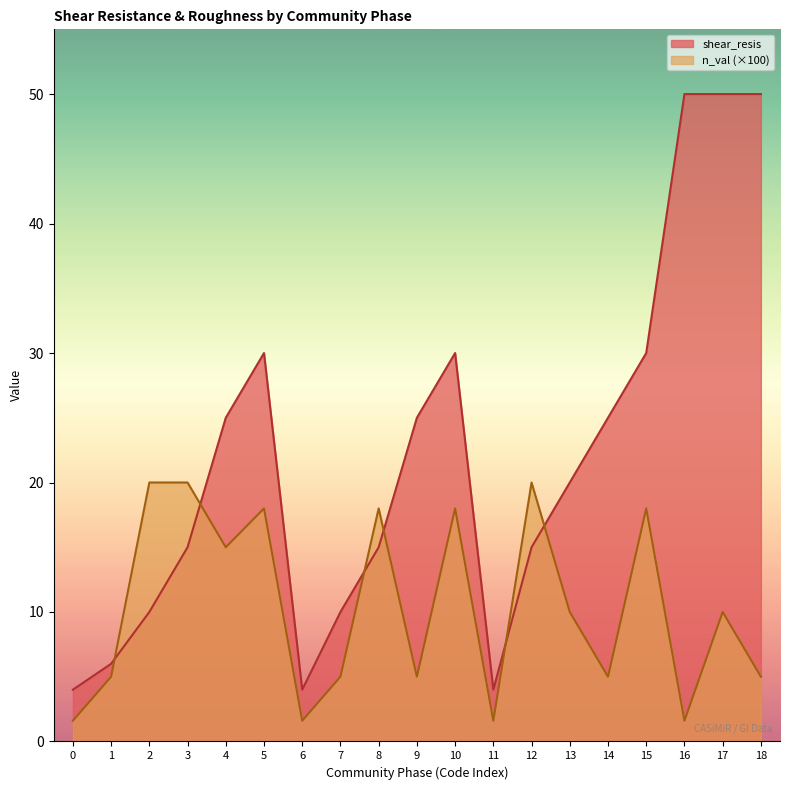

Is the value of shear_resis at 6 greater than the value of n_val (×100) at 10?

No